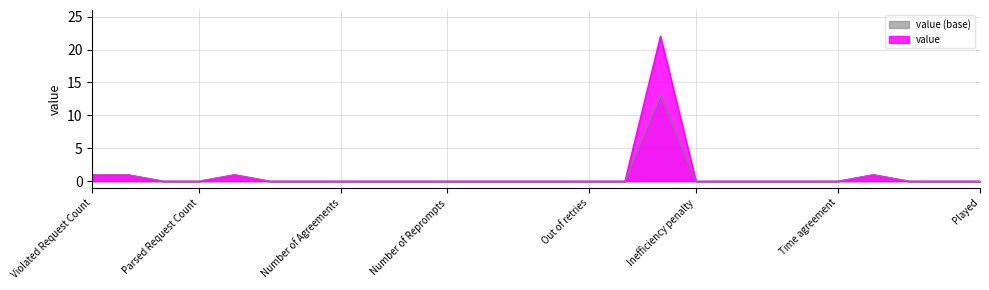

Where is the first local maximum?

Request Count